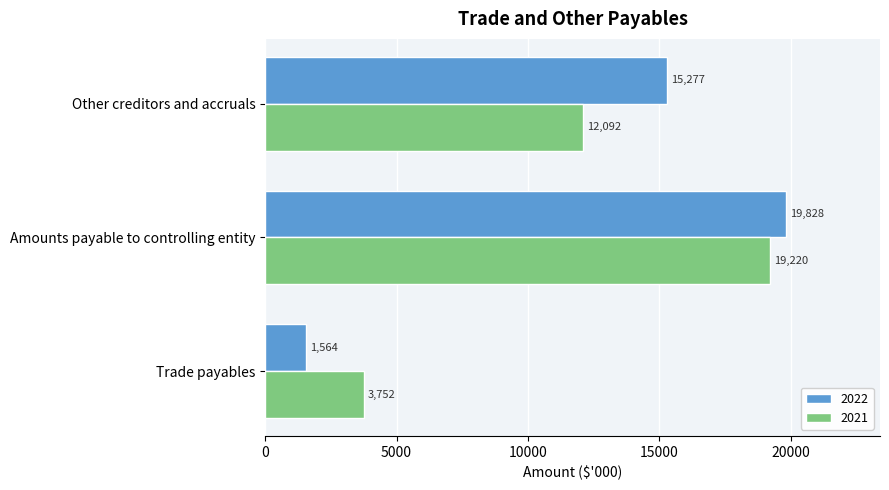

Which series has the widest spread of values?

2022